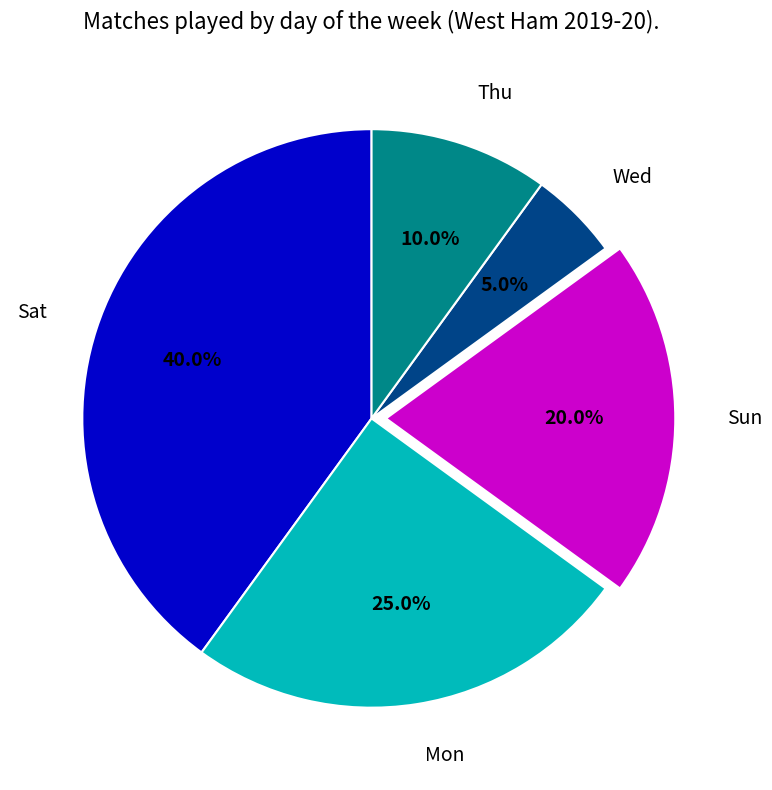

Which category has the smallest portion of the pie?

Wed